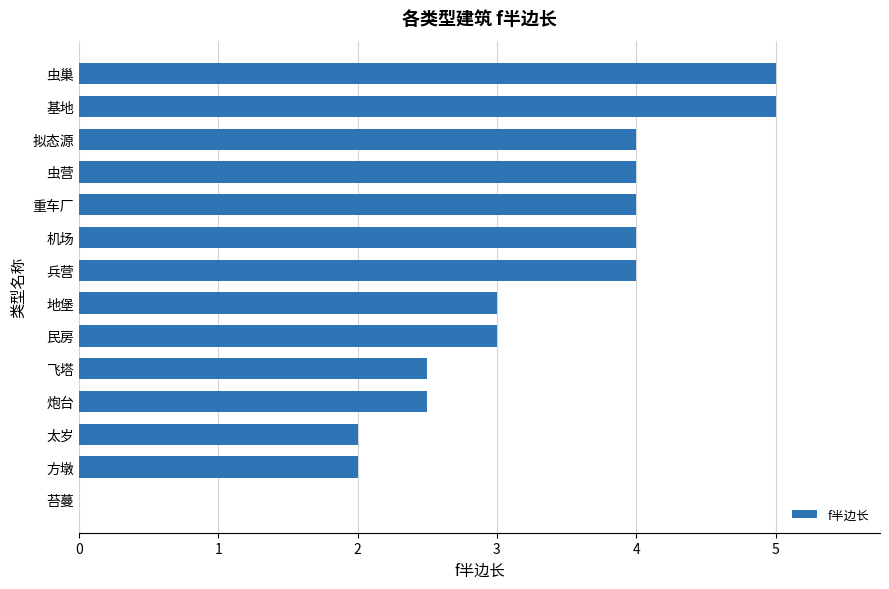

What is the sum of all values?

45.0